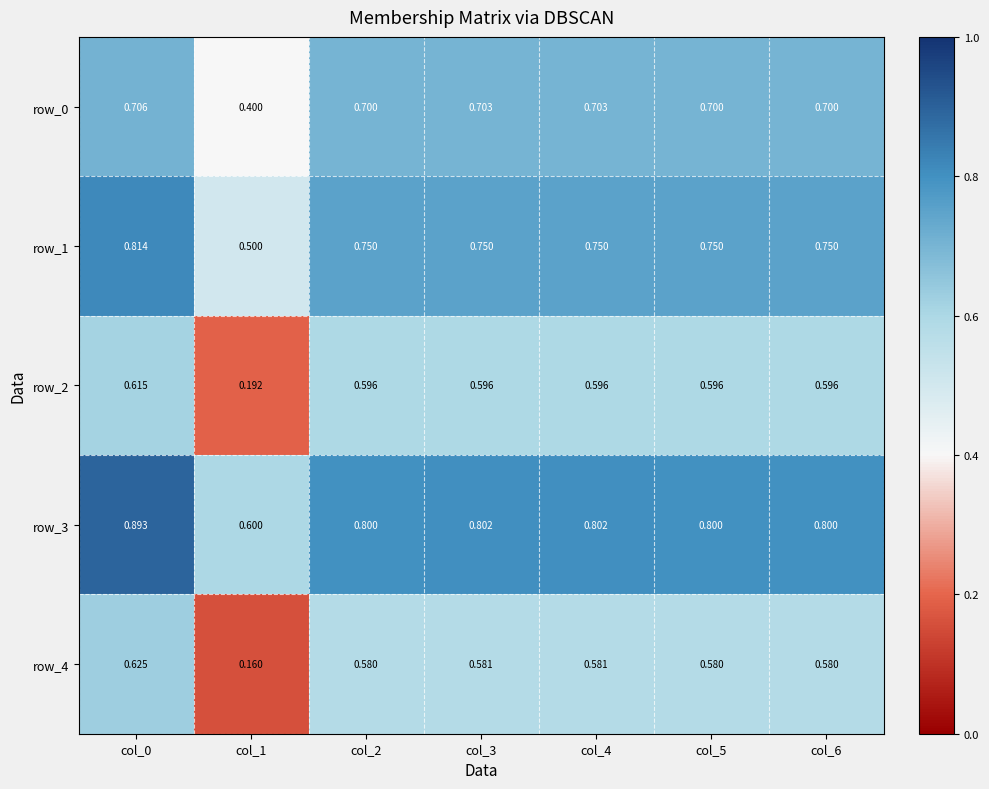

How many distinct data groups are displayed?

5